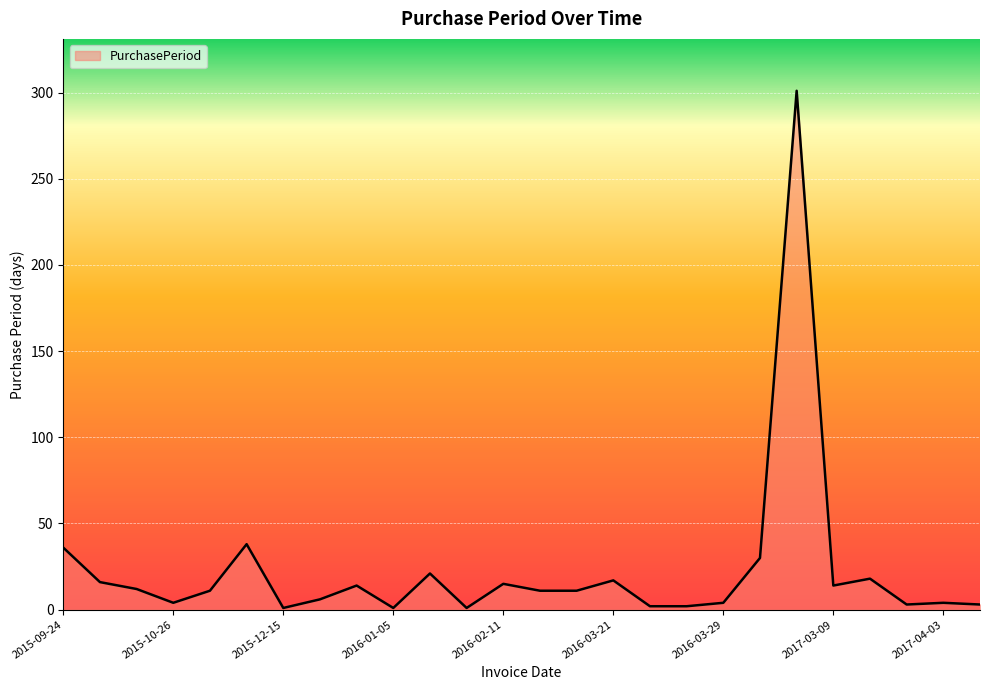

What is the smallest value displayed?

1